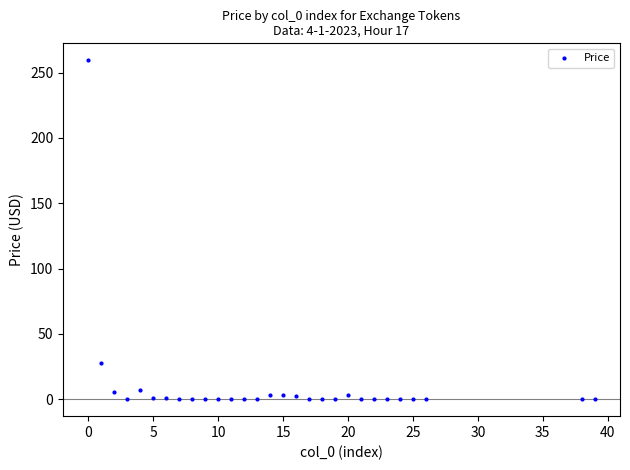

What Y value in the scatter plot is closest to 129?

28.0